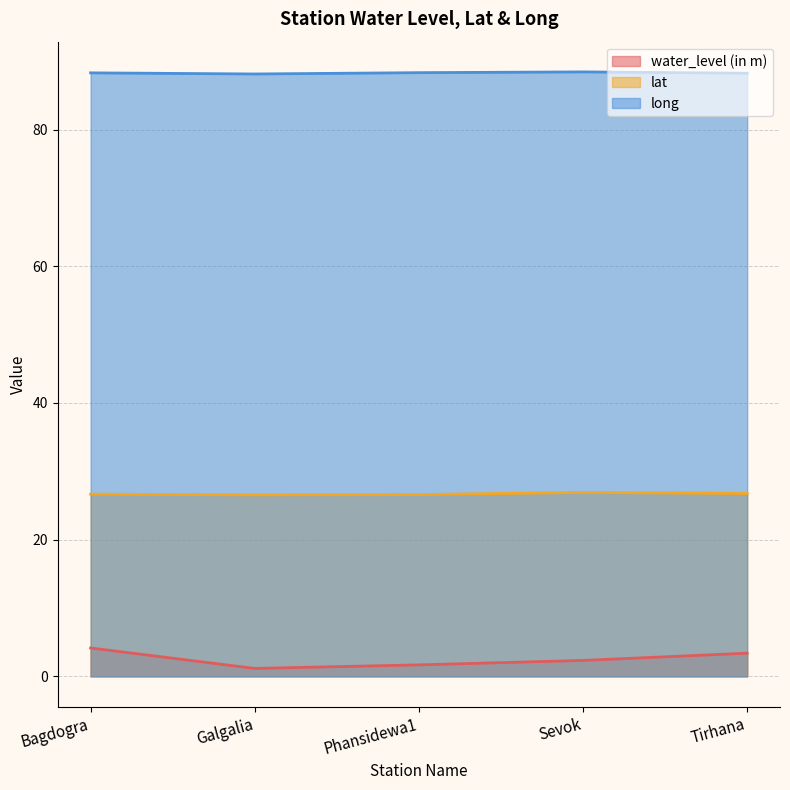

True or false: long and water_level (in m) cross at least once.

False